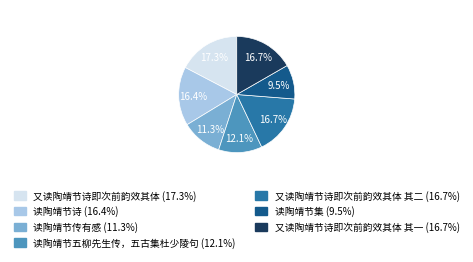

Is there a majority slice in this chart?

No